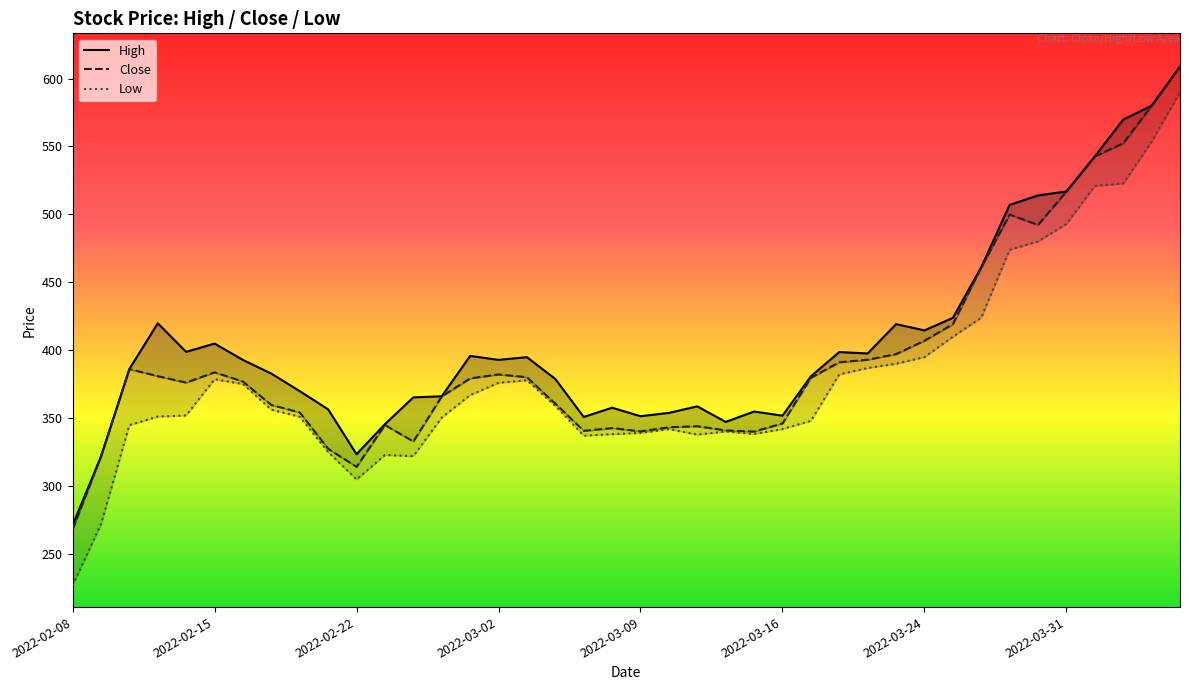

Which series changed the most between 2022-02-22 and 26?

Close